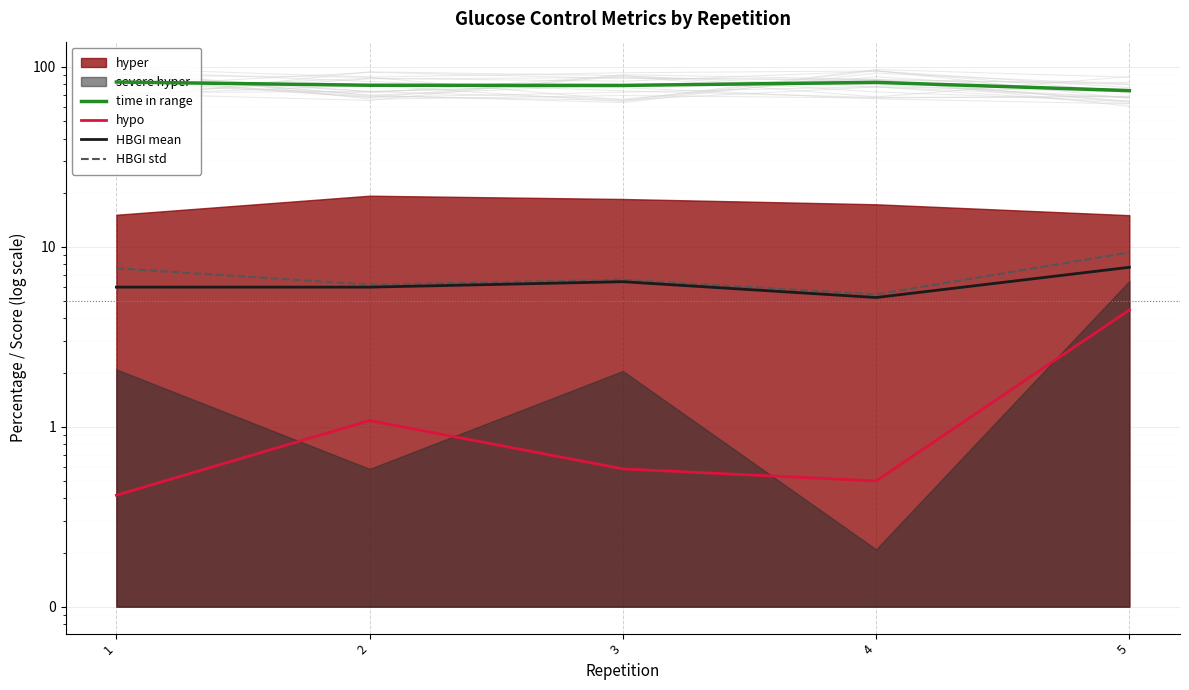

What is the difference between the maximum and minimum values in the HBGI std series?

3.9